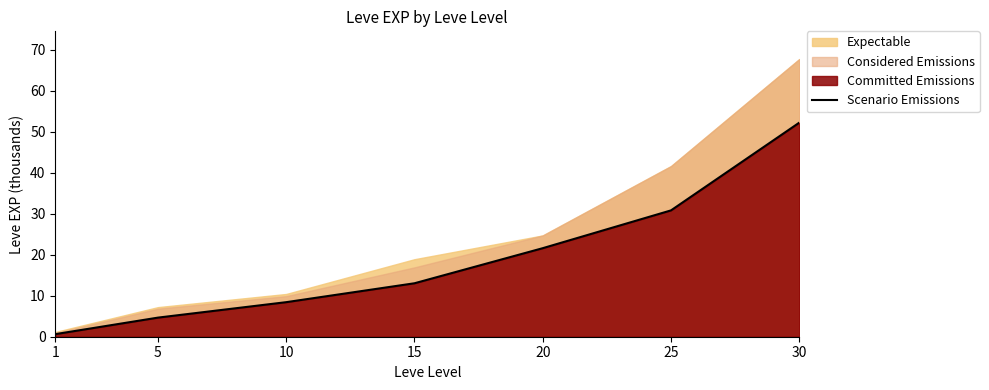

What is the value of the 1st point from the left?

0.6